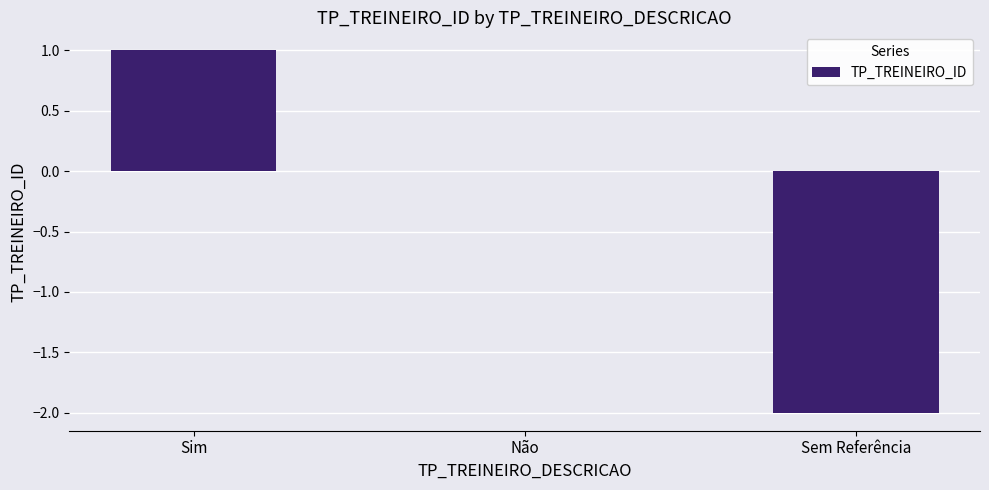

What is the sum of the values at Não and Sem Referência?

-2